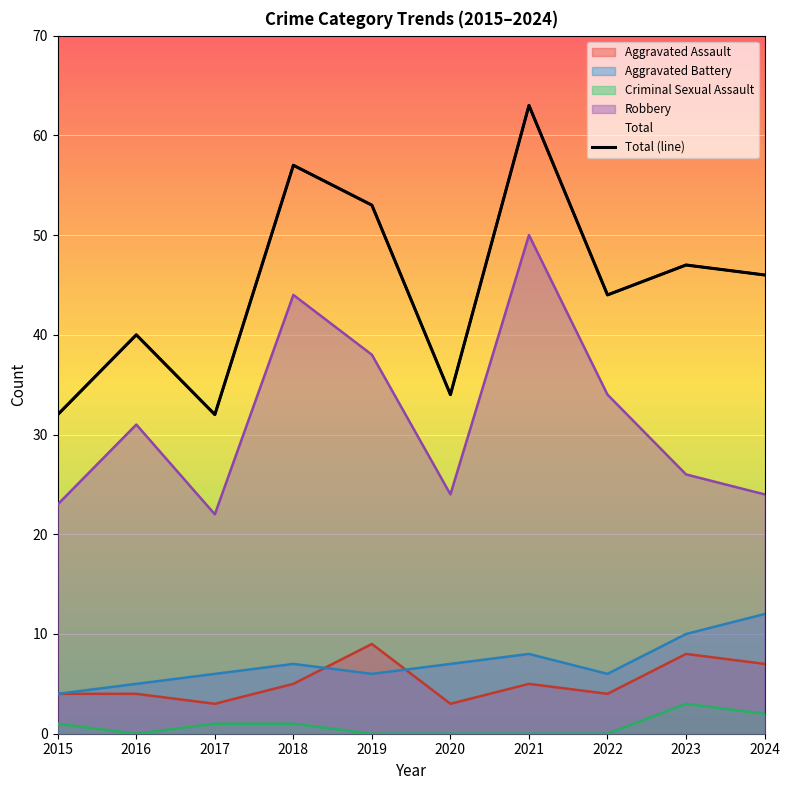

True or false: there are more than 2 points higher than both neighbors.

True